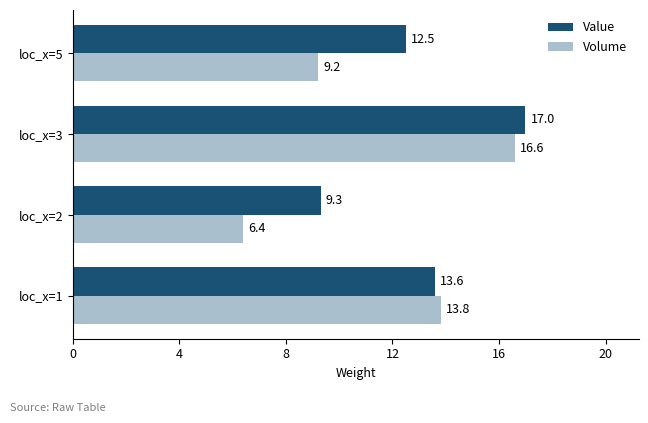

Is it true that Volume equals 9.2 at loc_x=5?

True